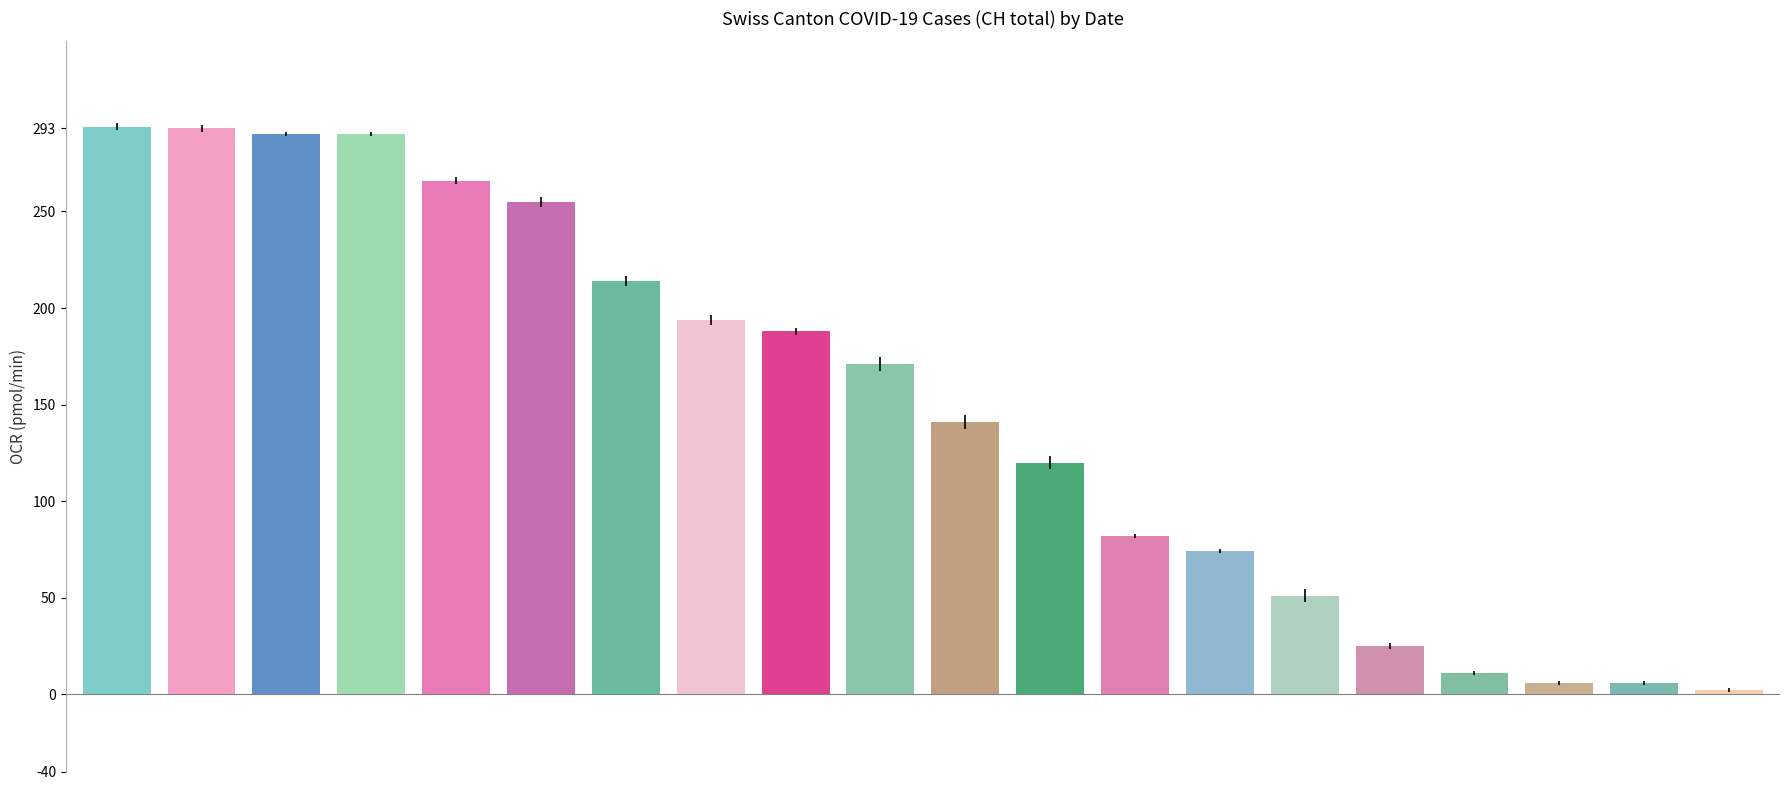

The VS series shows 27 at 12. True or false?

False